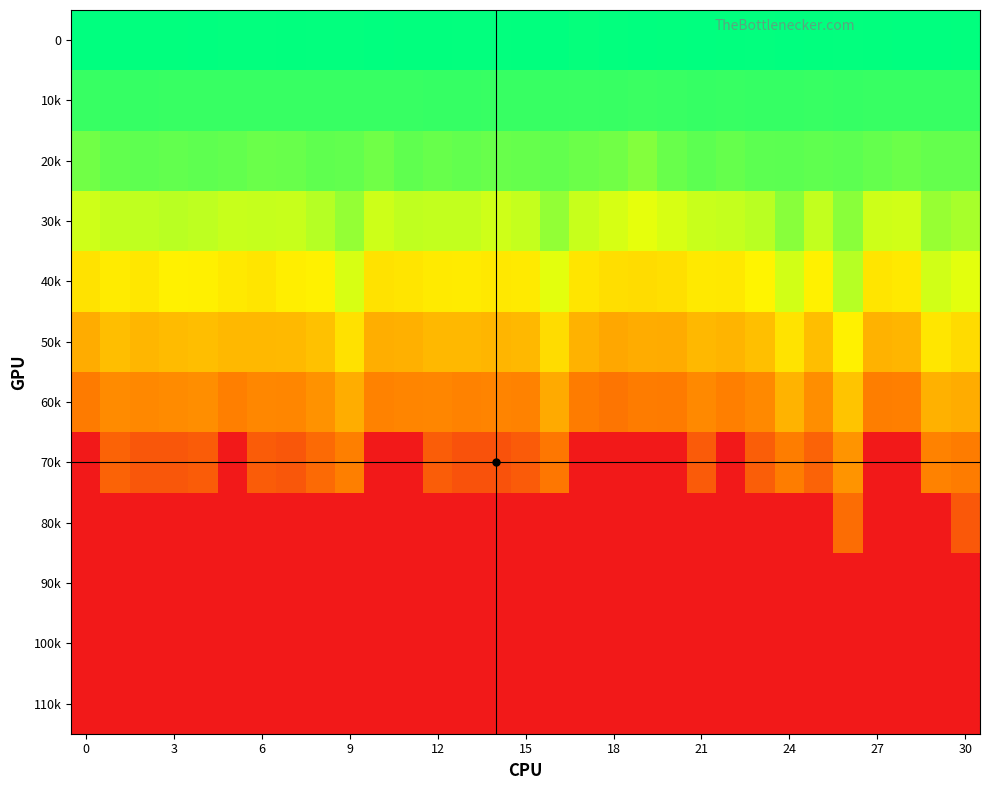

What is the smallest value displayed?

-20.0